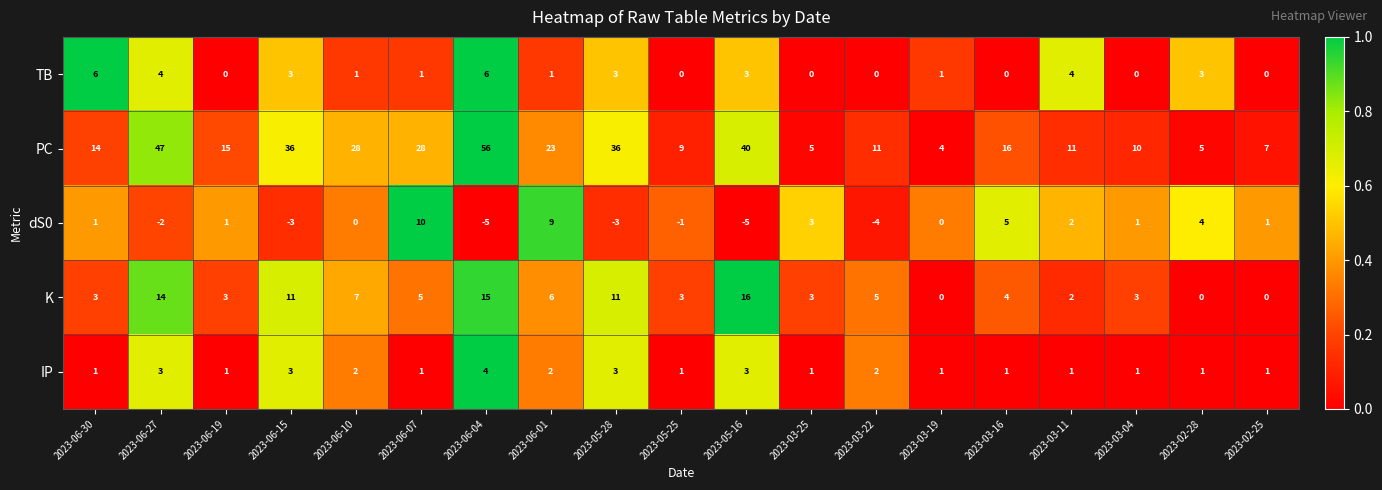

What is the difference between the maximum and minimum values in the TB series?

6